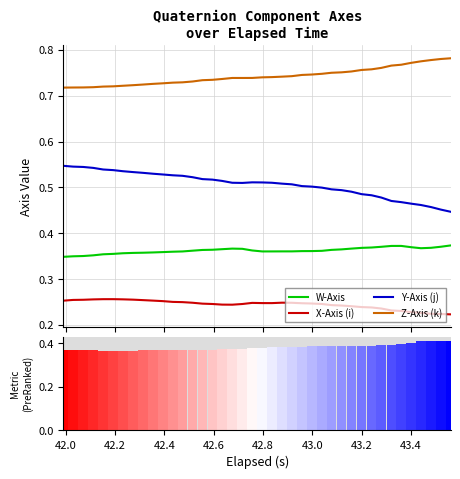

True or false: W-Axis and X-Axis (i) cross at least once.

False